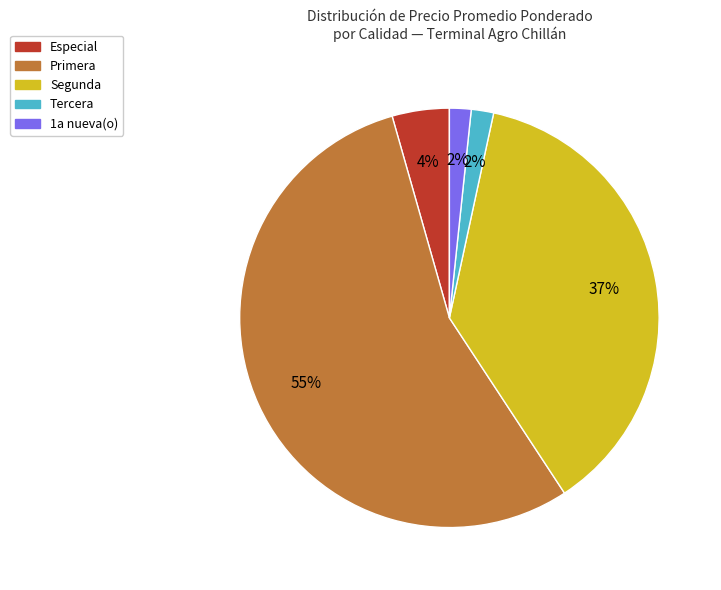

Which has a higher value, Especial or Segunda?

Segunda